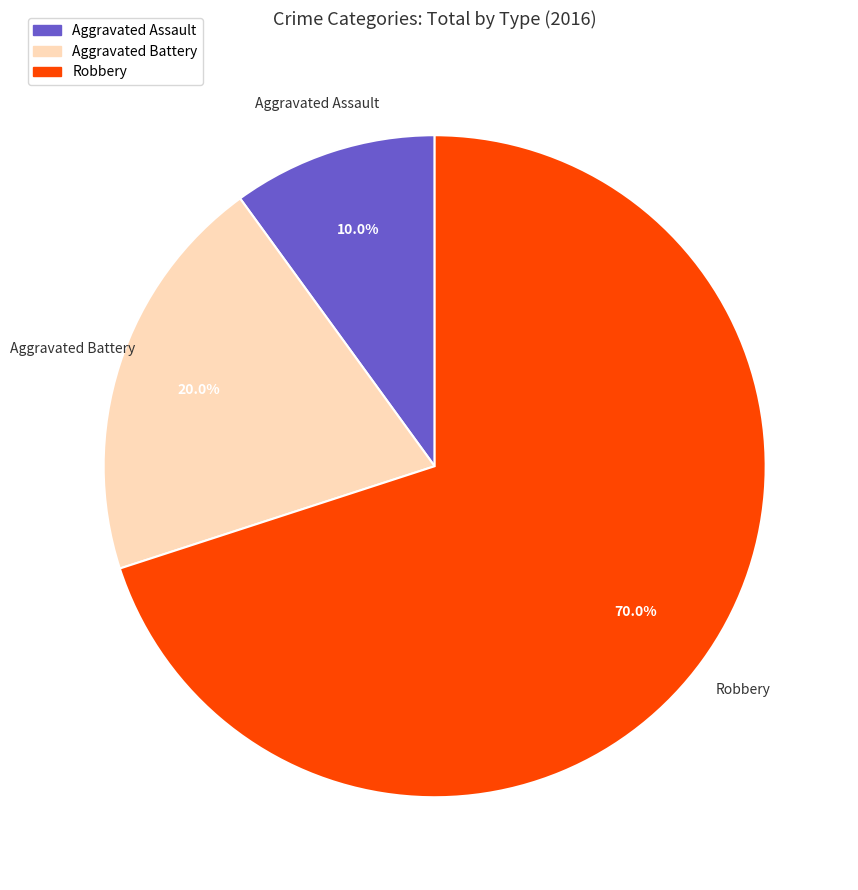

Count the number of slices in the pie.

3